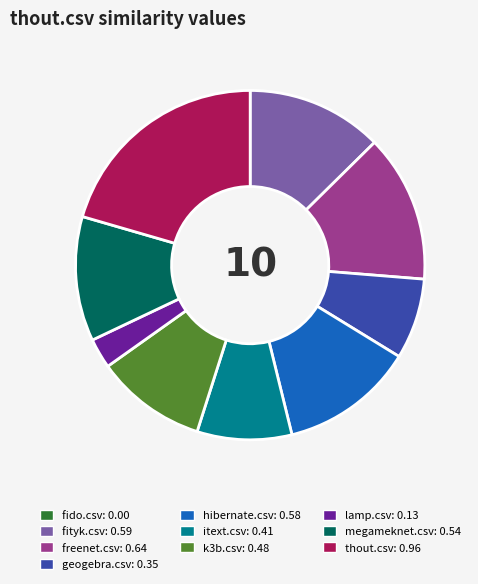

The lamp.csv slice represents 14% of the pie. True or false?

False